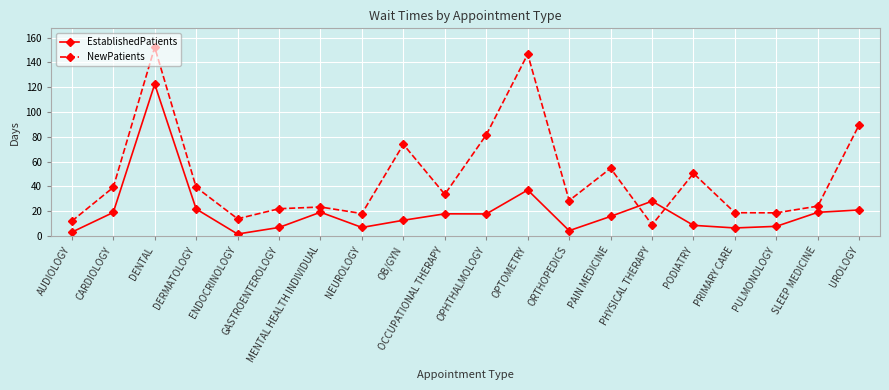

What is the minimum value shown in the chart?

1.5